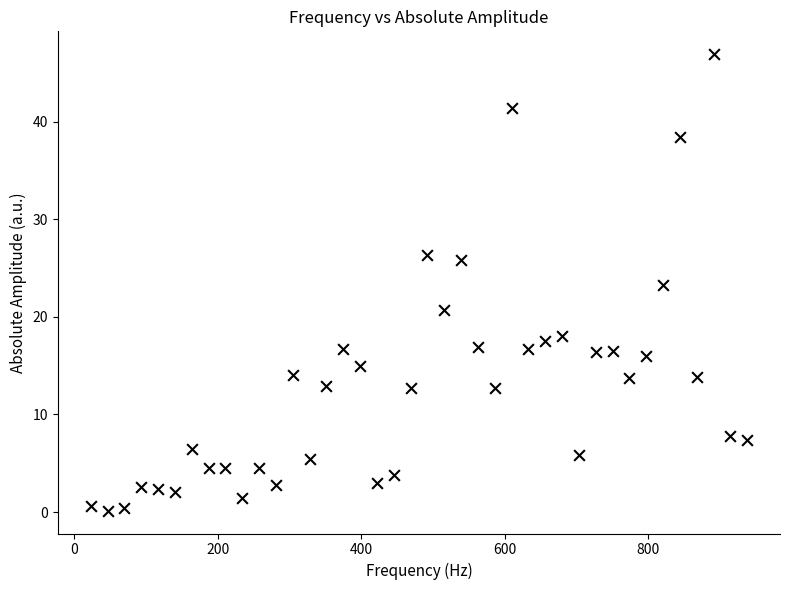

What is the range of Y values (max minus min)?

46.8